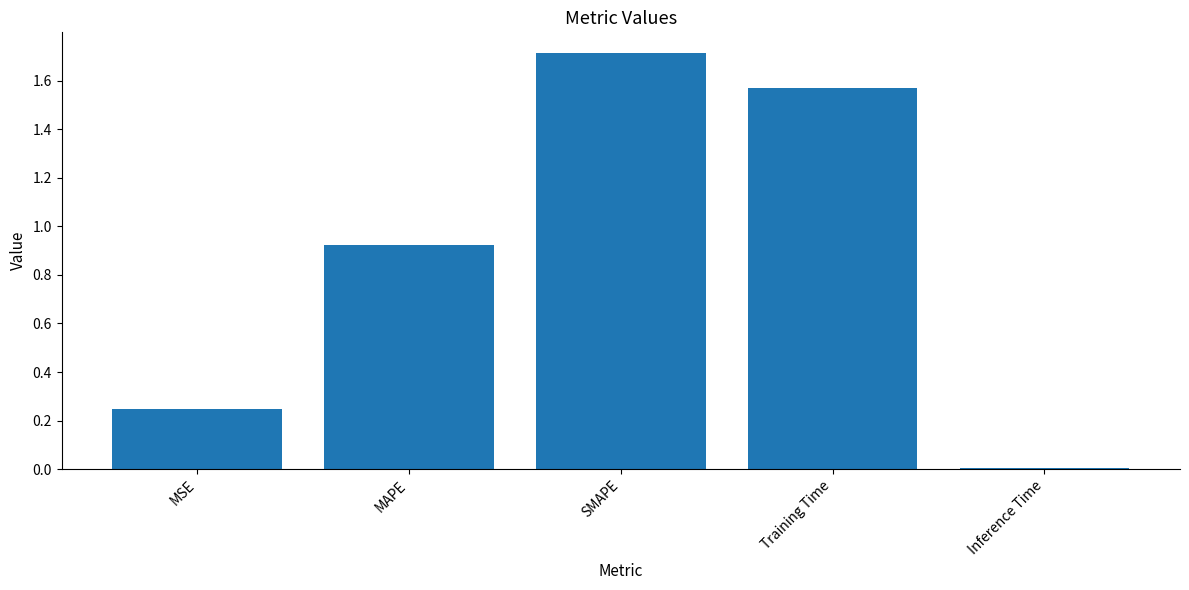

What is the label of the 5th bar from the right?

MSE